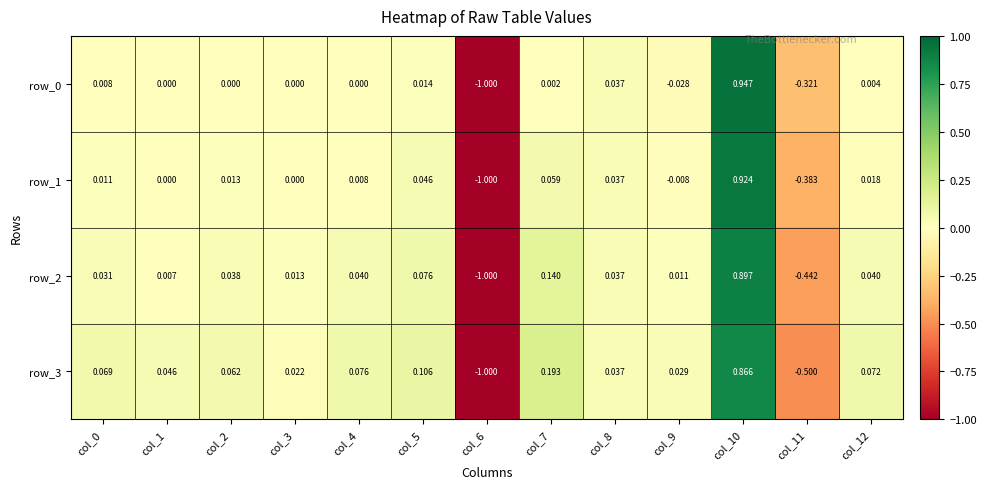

How many values in the row_1 series are below 0?

3